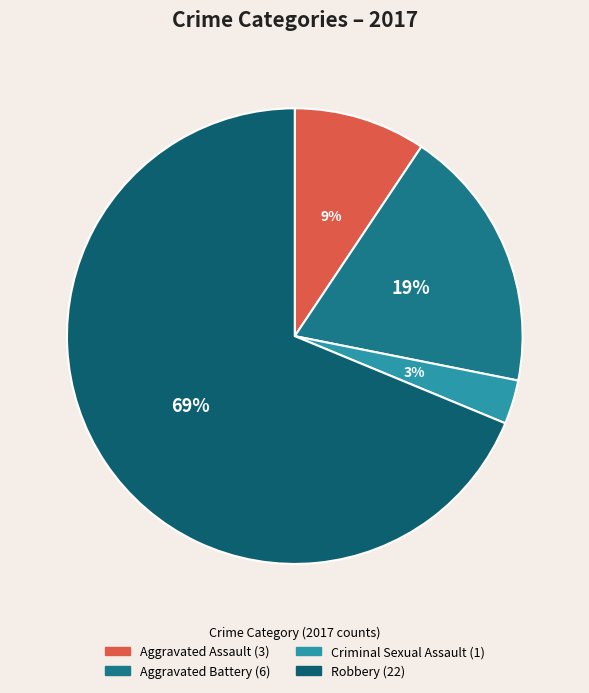

Rank the categories by value from highest to lowest.

Robbery, Aggravated Battery, Aggravated Assault, Criminal Sexual Assault